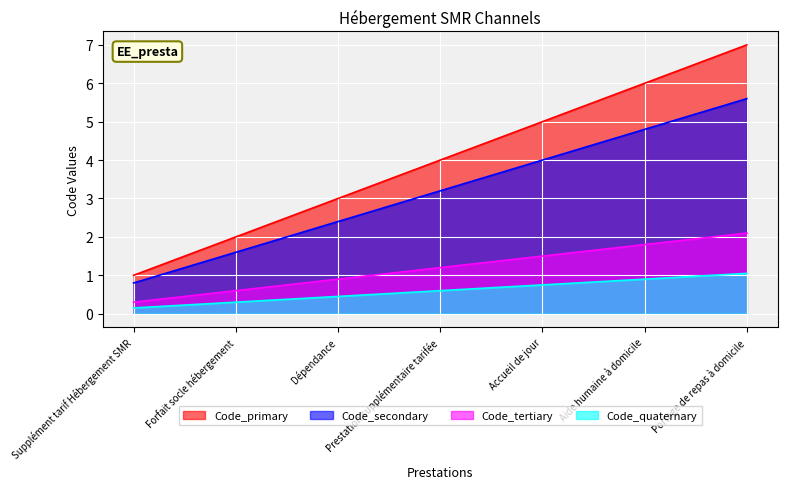

What is the difference between the maximum and minimum values?

6